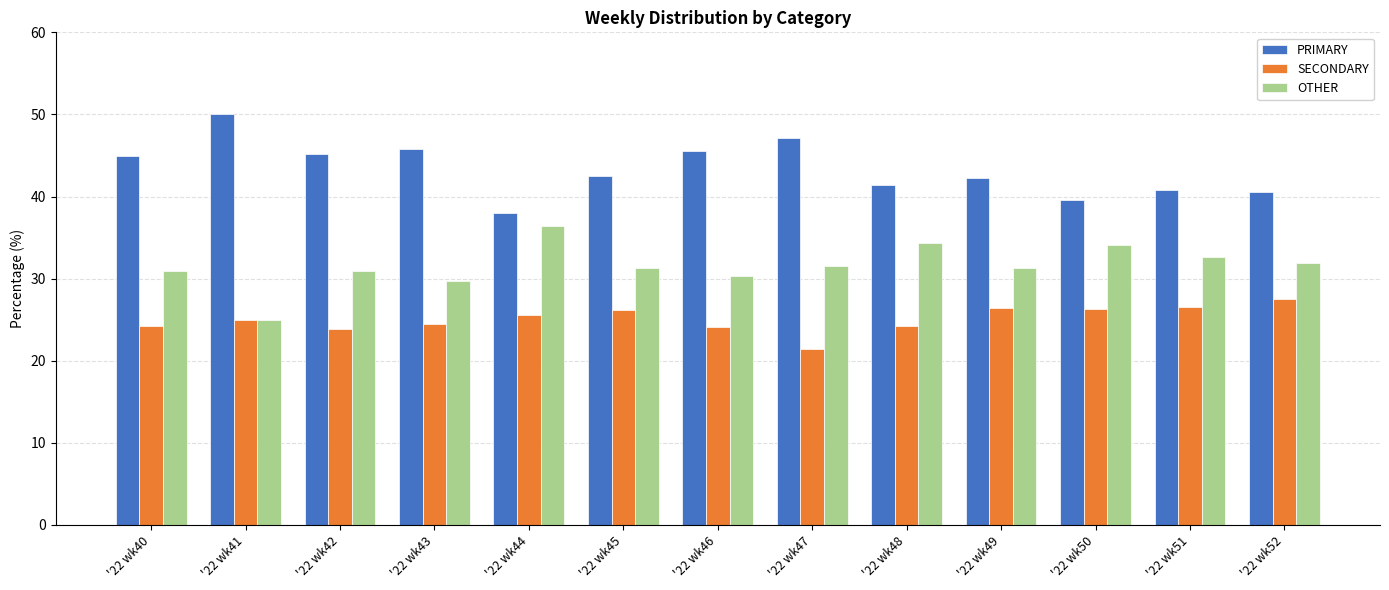

How many series are shown in this chart?

3